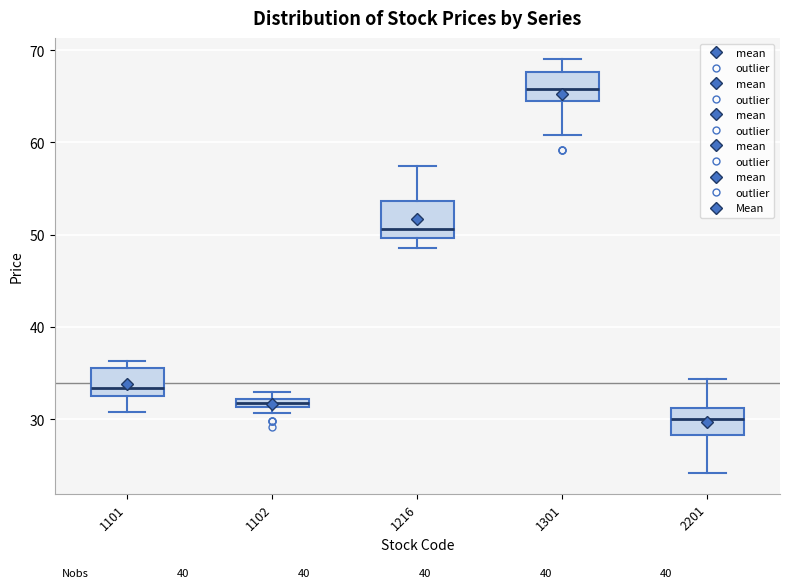

Which box's median line is the highest?

1301